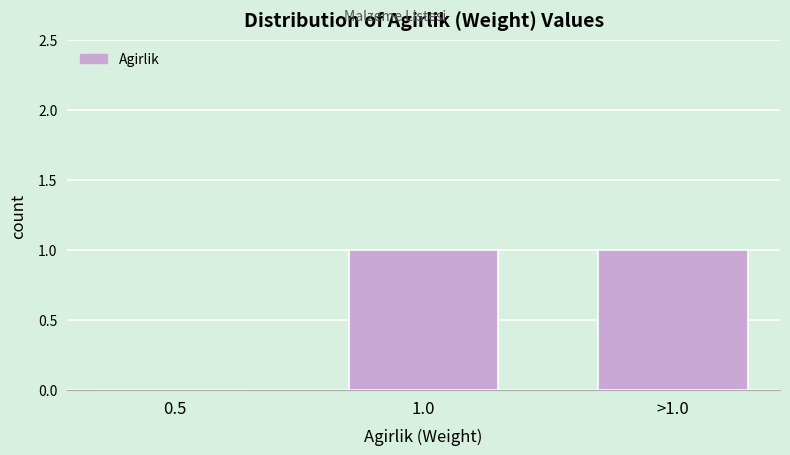

Reading left to right, transcribe all the data shown in this chart.

0.5=0	1.0=1	>1.0=1